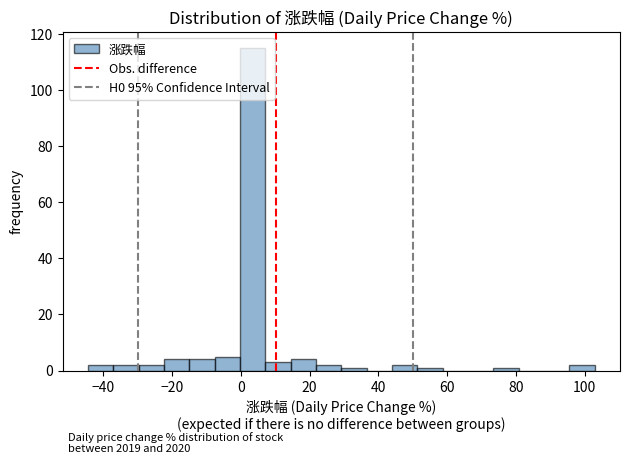

Around what value on the x-axis is the tallest bar? Give the approximate position of its centre, as read against the axis.

4